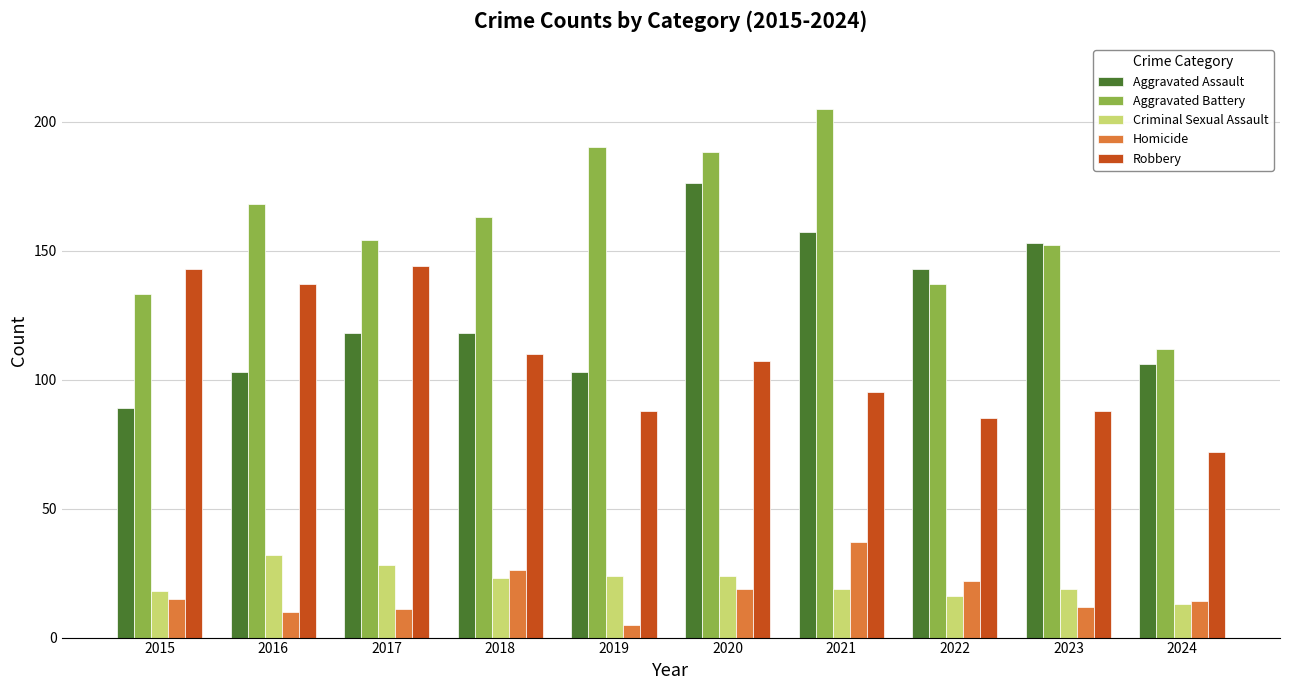

What is the highest value of the Robbery series?

144